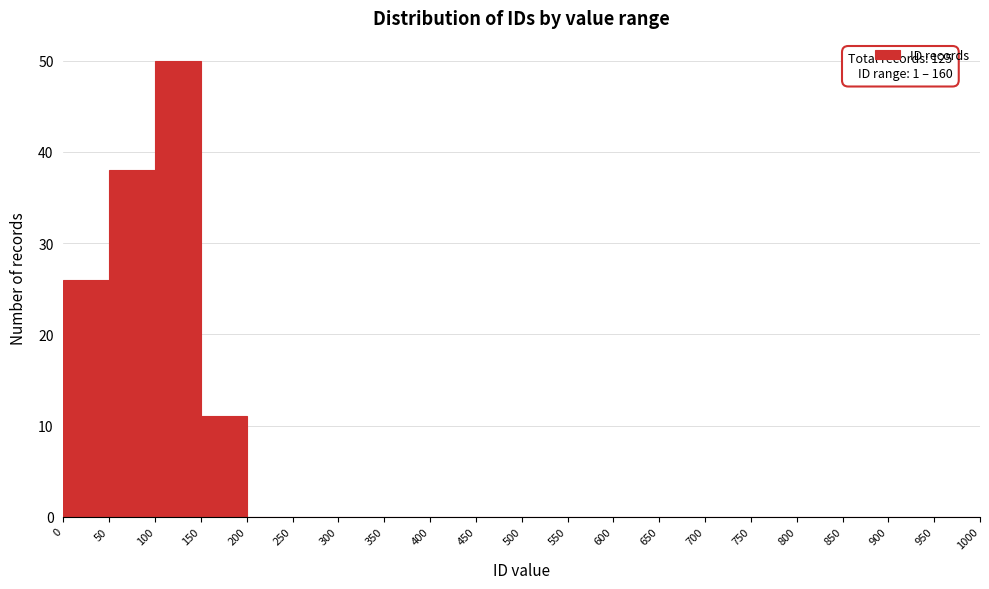

Which range on the x-axis has the tallest bar?

100 to 150